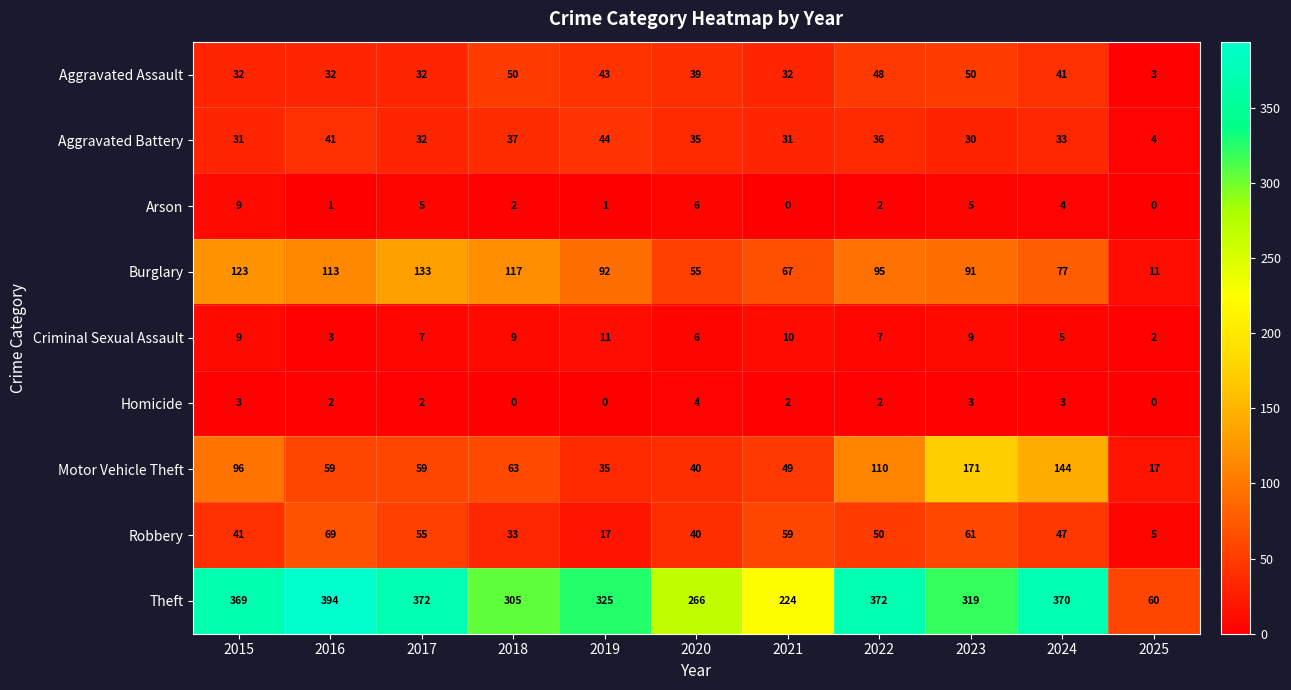

True or false: Homicide has a value of 4 at 2020.

True